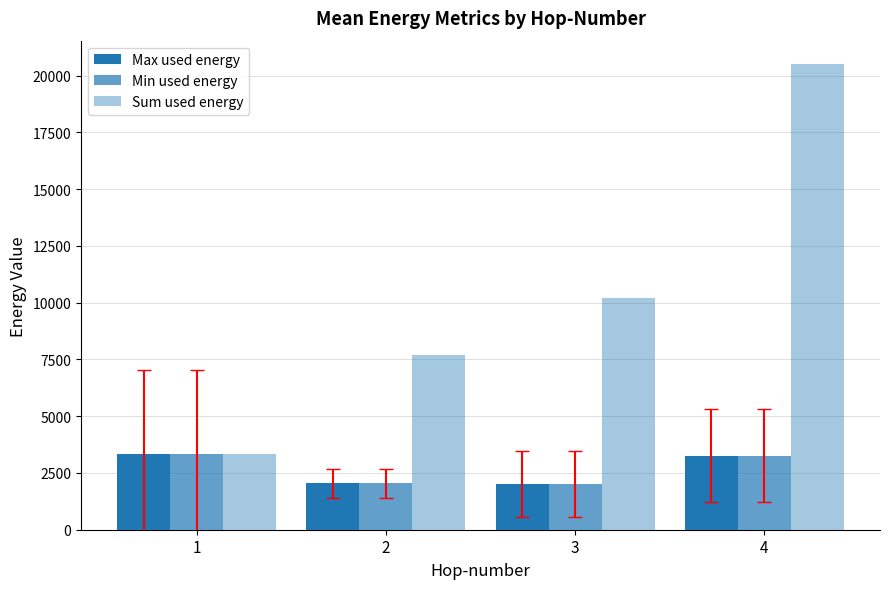

List the labels in order of Sum used energy value, smallest first.

1, 2, 3, 4